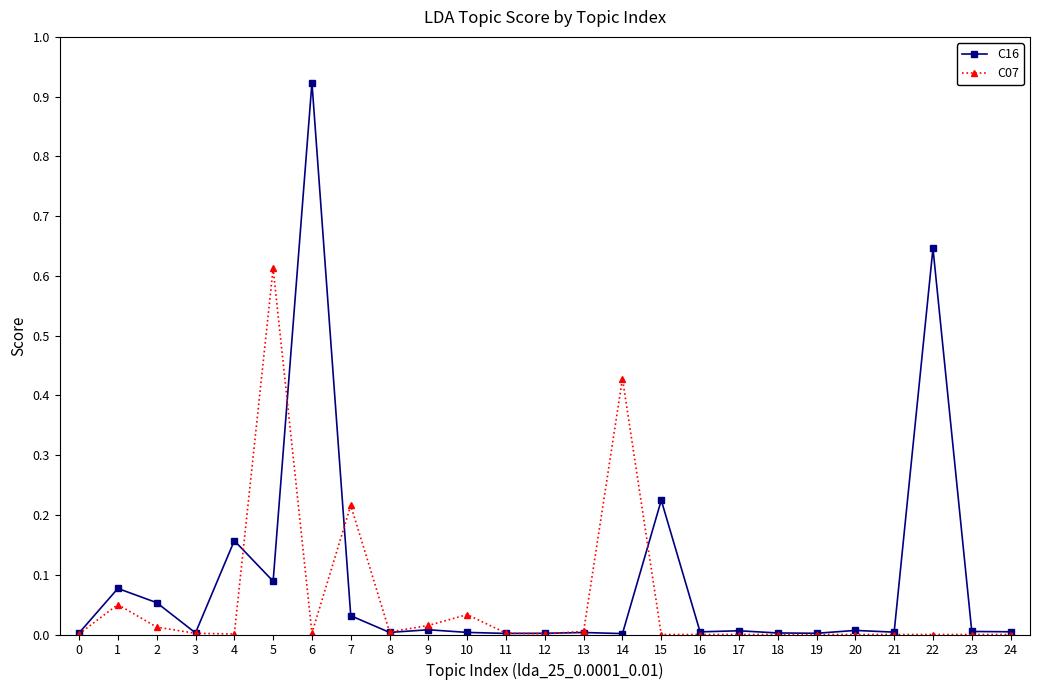

Is it true that C16 equals 0.0 at 0?

True